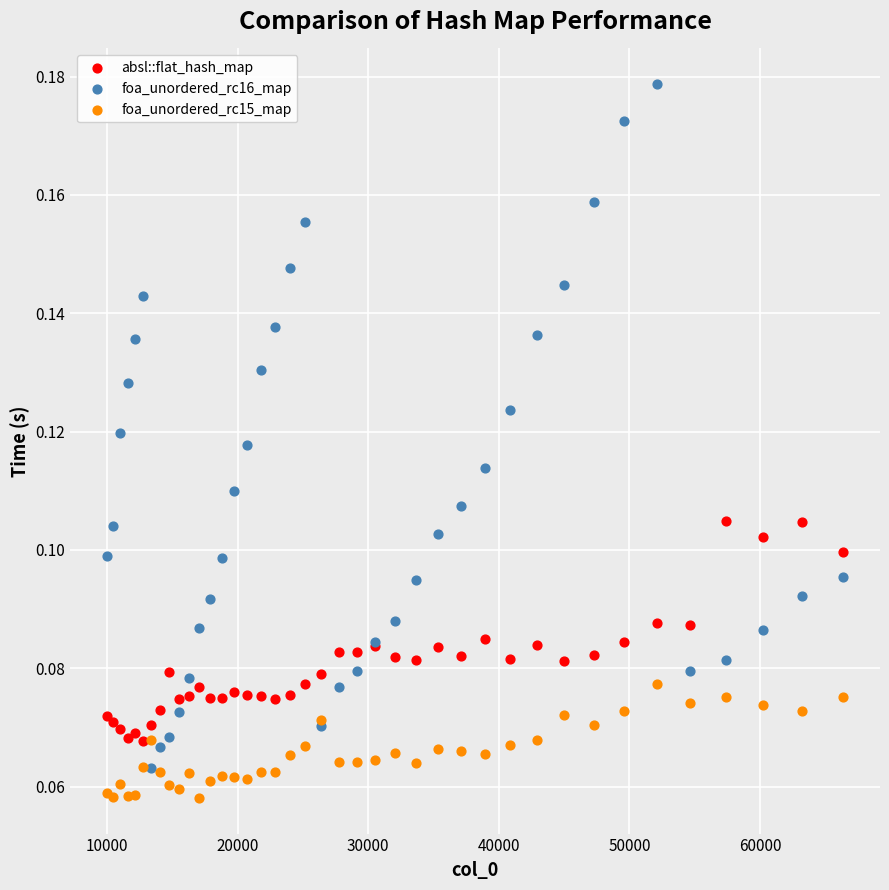

What is the X range (max minus min) for the scatter plot?

56358.0